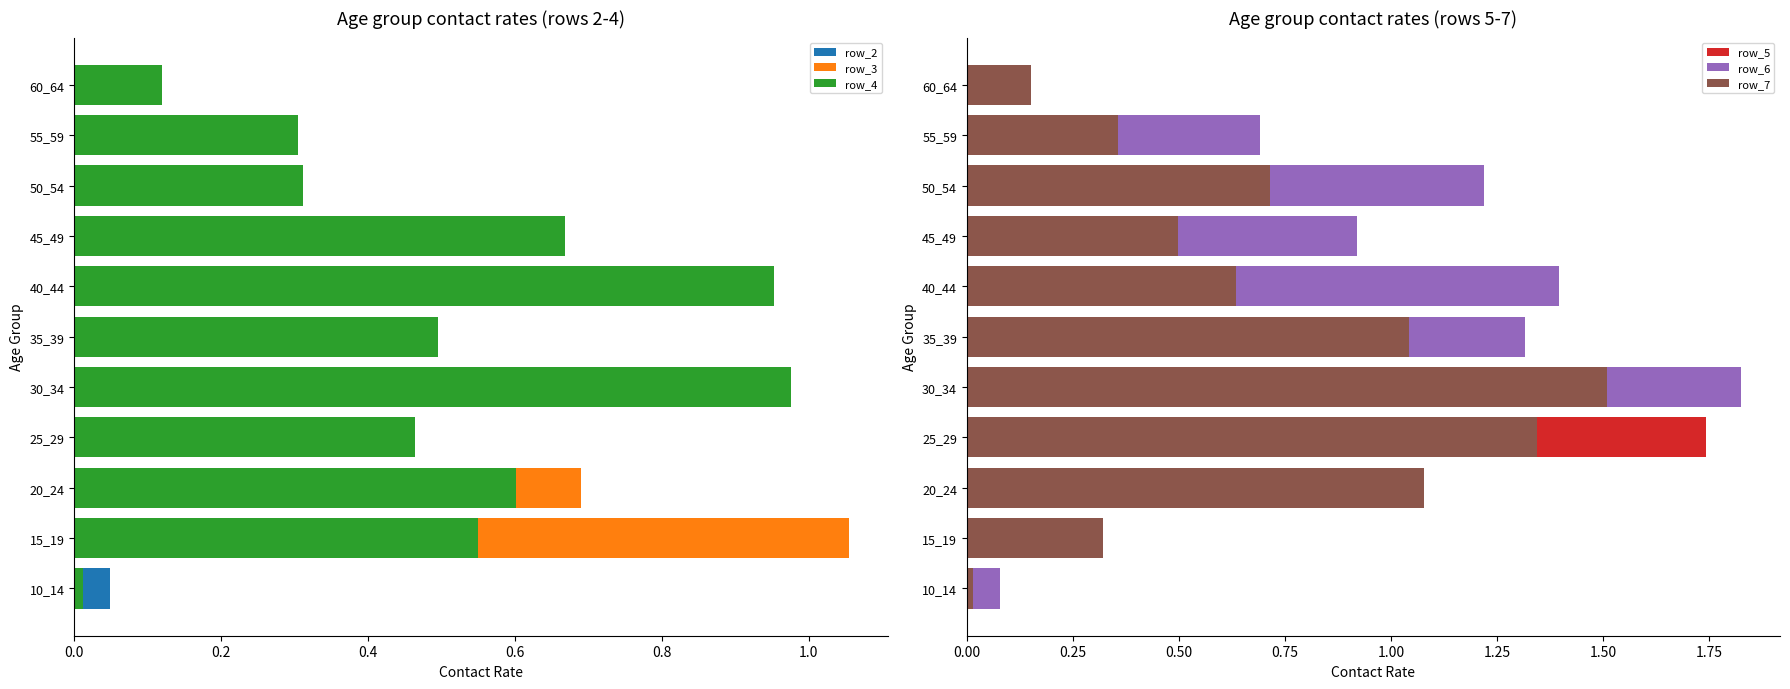

How many series are shown in this chart?

6